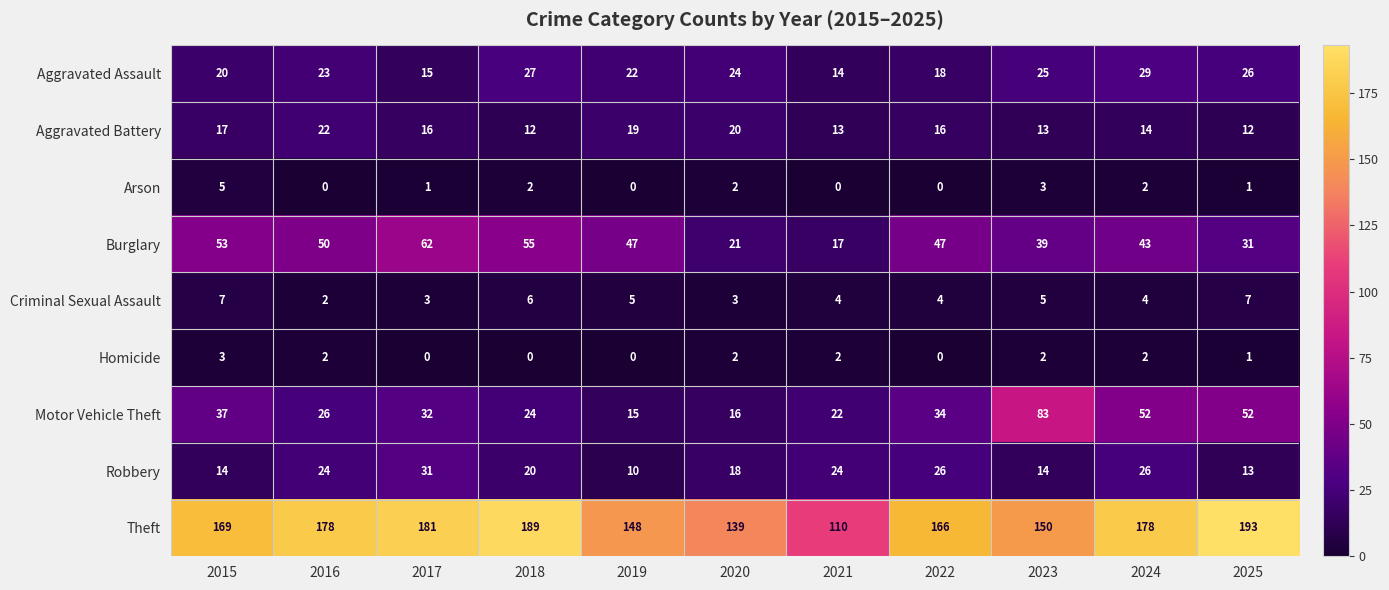

List the series in order of their peak value, highest first.

Theft, Motor Vehicle Theft, Burglary, Robbery, Aggravated Assault, Aggravated Battery, Criminal Sexual Assault, Arson, Homicide